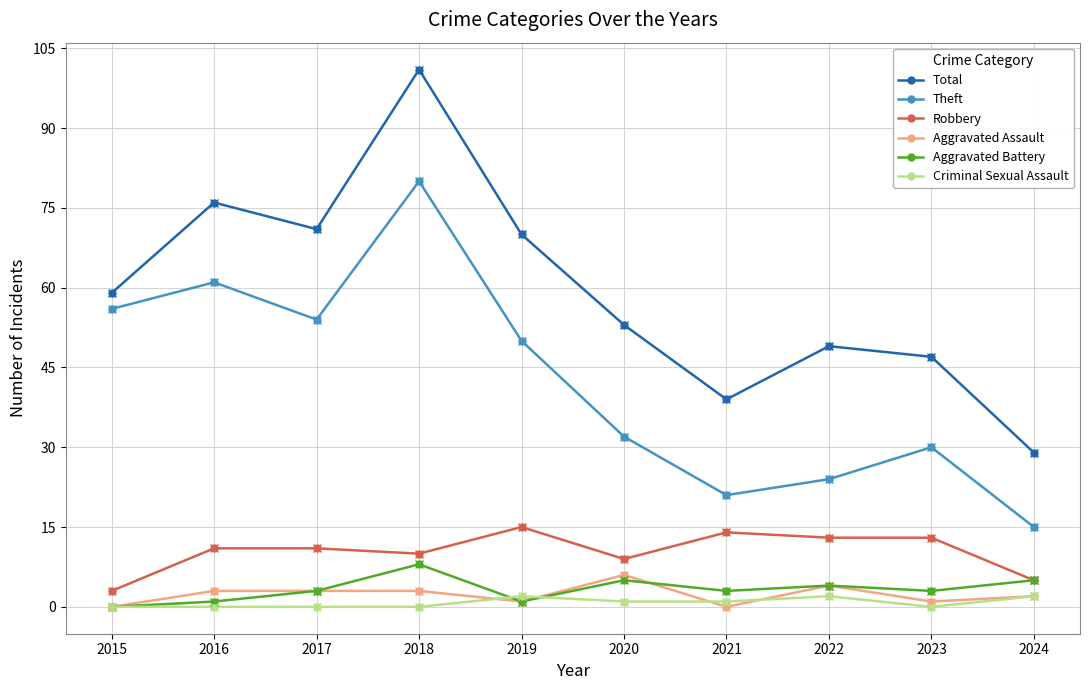

What is the value of the Theft point at the 10th from the left?

15